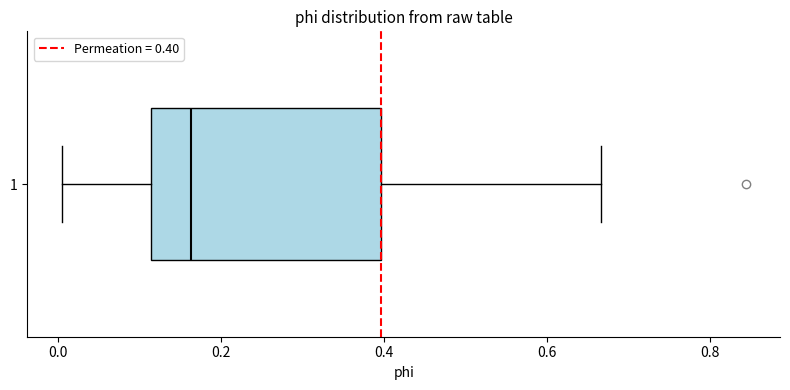

Transcribe this box plot: give where the median line is, the range the box spans, and where the two whiskers end, as read against the x-axis. The values are not printed on the chart, so give them approximately, as read against the axis.

median 0.16, box 0.12 to 0.40, whiskers 0.00 to 0.66